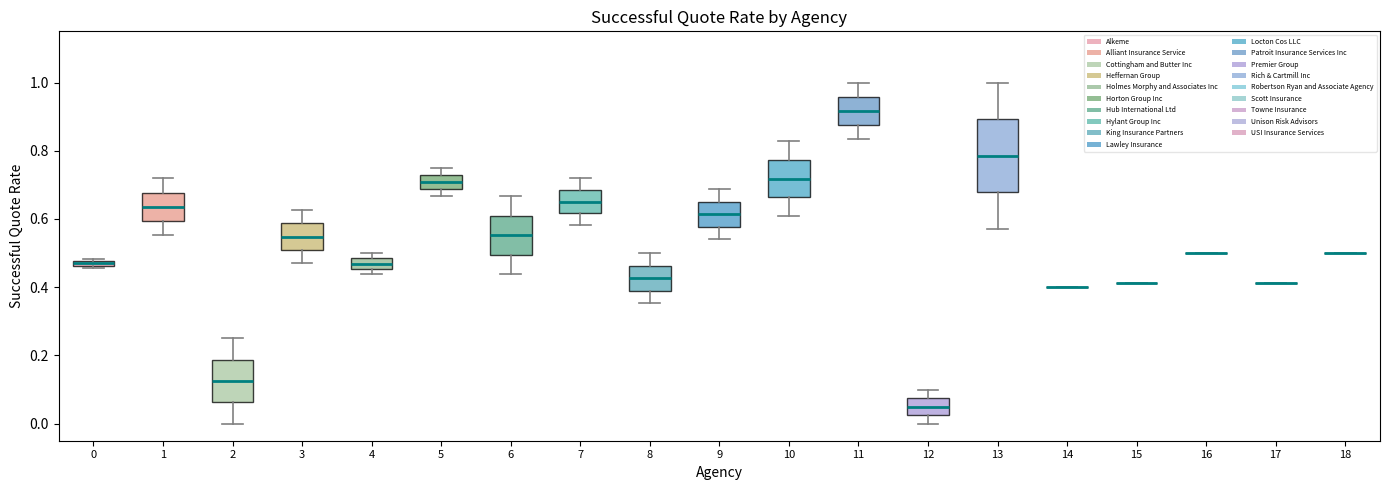

Where is the lower edge of the box at x = 3 on the y-axis? The values are not printed on the chart, so give them approximately, as read against the axis.

0.52